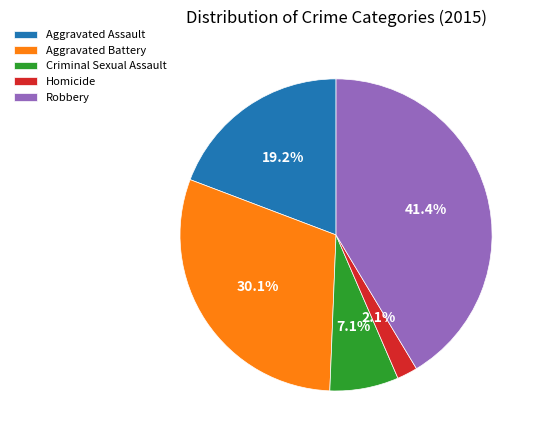

What percentage is NOT represented by Aggravated Battery?

69.9%